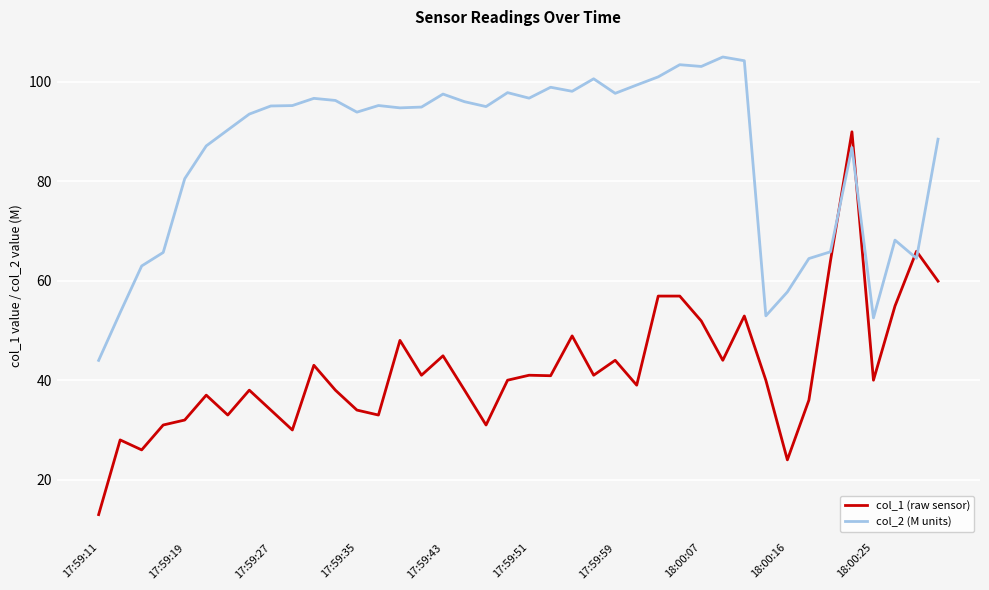

What is the highest value of the col_2 (M units) series?

104.9